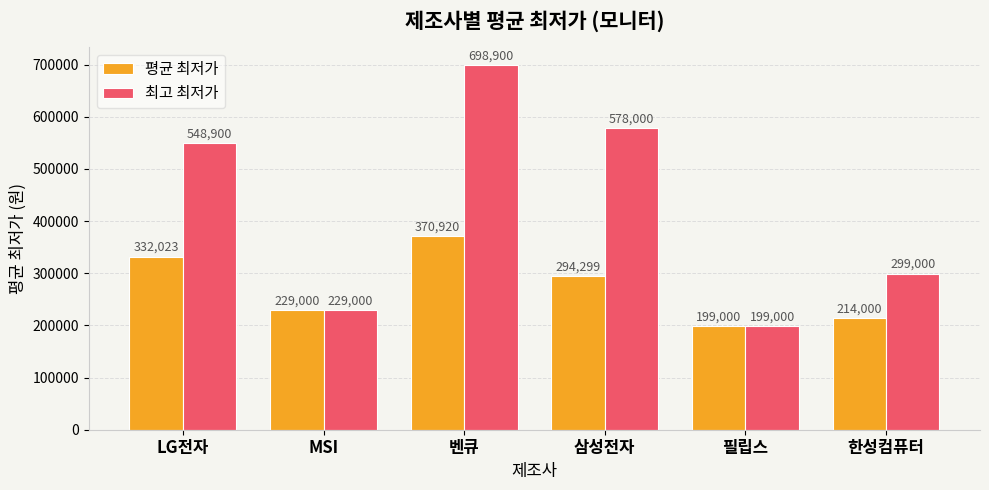

What is the average value of the 평균 최저가 series?

273207